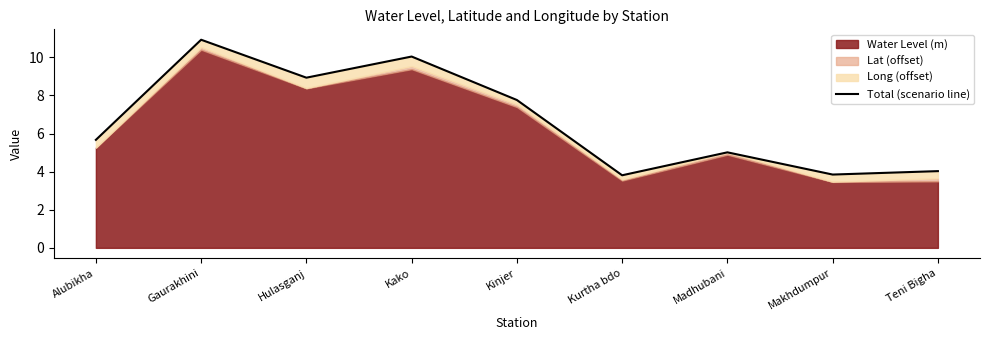

Rank the categories by value from highest to lowest.

Gaurakhini, Kako, Hulasganj, Kinjer, Alubikha, Madhubani, Teni Bigha, Makhdumpur, Kurtha bdo